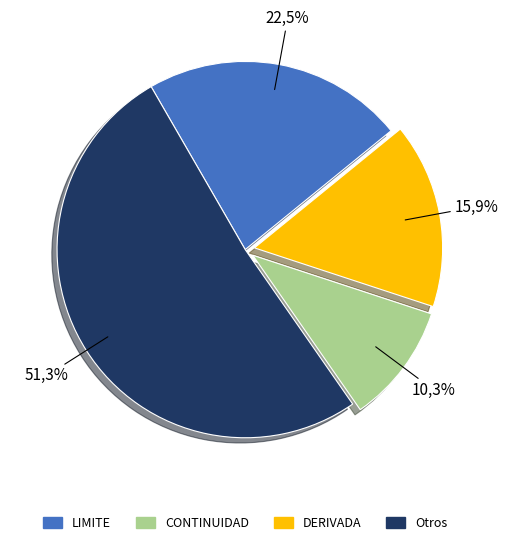

To the nearest percent, what percentage of the pie is DERIVADA?

16%